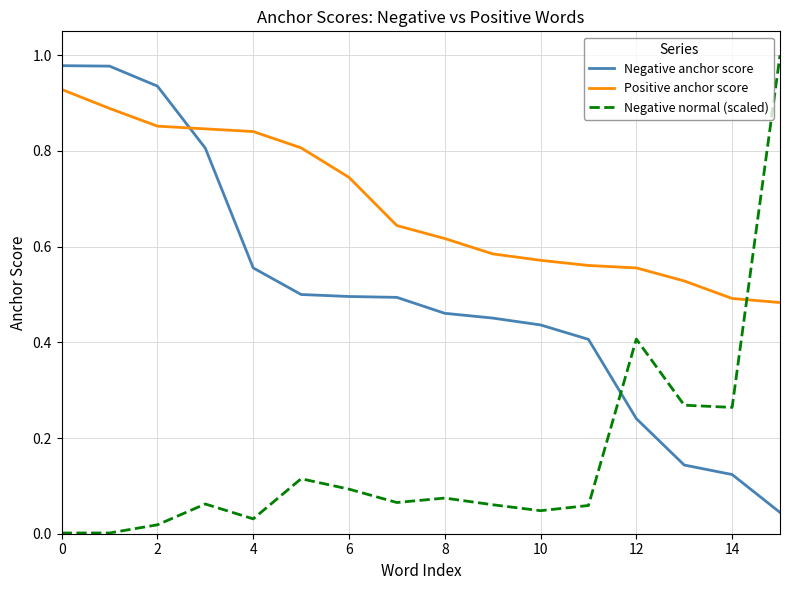

Which series ends up on top after the final intersection of Negative normal (scaled) and Positive anchor score?

Negative normal (scaled)